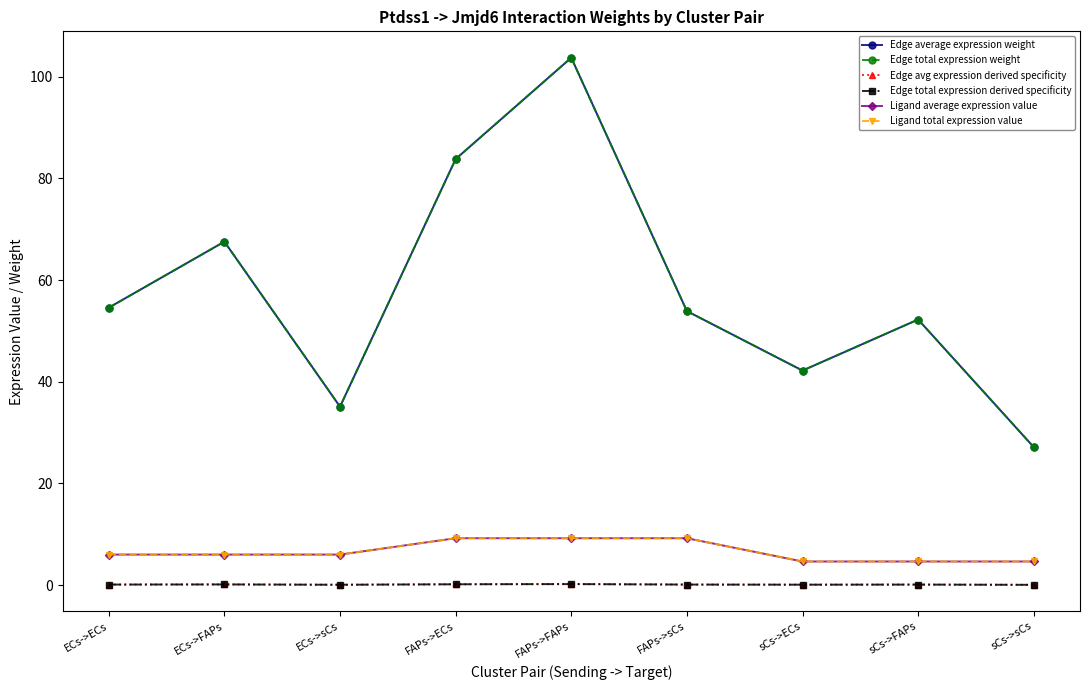

Which label corresponds to the smallest value in the chart?

sCs->sCs